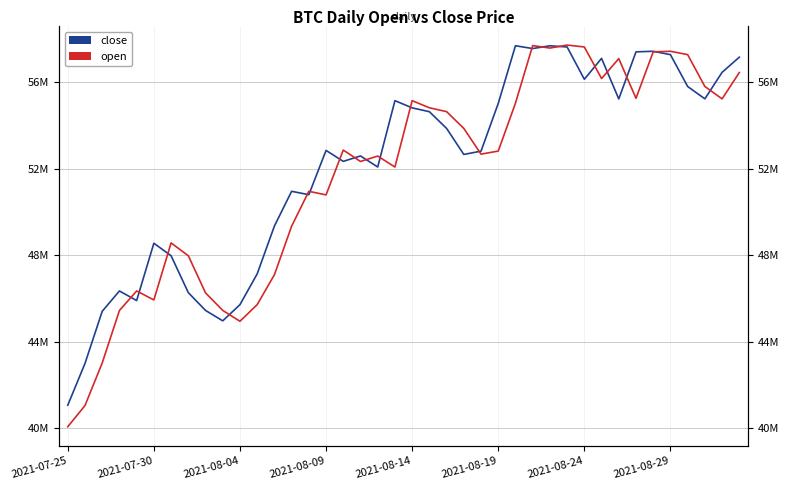

At 14, list the series in order from smallest to largest.

close, open